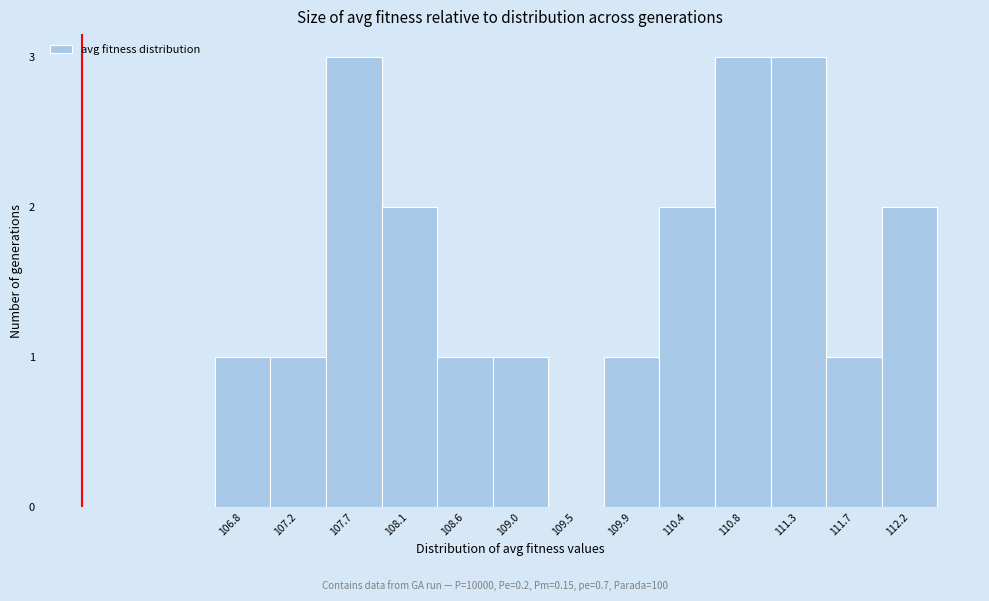

Reading right to left, what are all the values shown in this chart?

112.2=2	111.7=1	111.3=3	110.8=3	110.4=2	109.9=1	109.5=0	109.0=1	108.6=1	108.1=2	107.7=3	107.2=1	106.8=1